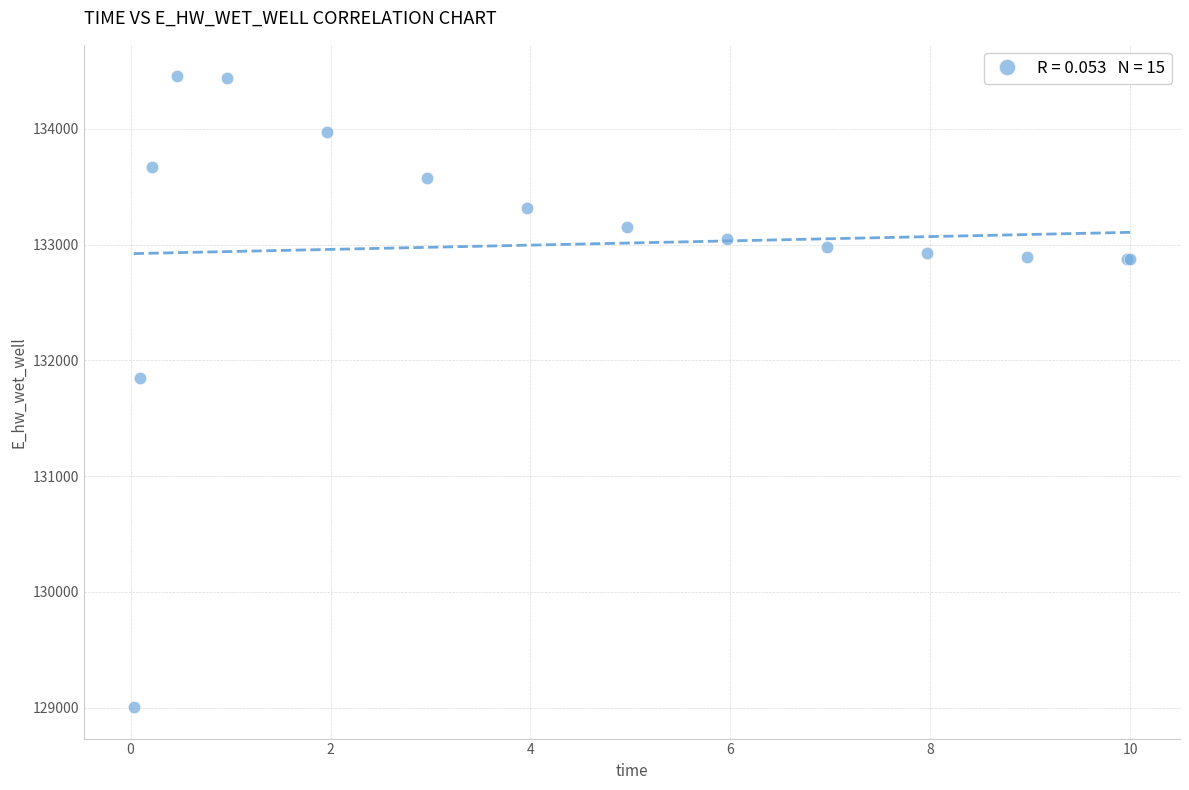

What Y value in the scatter plot is closest to 131728?

131846.9